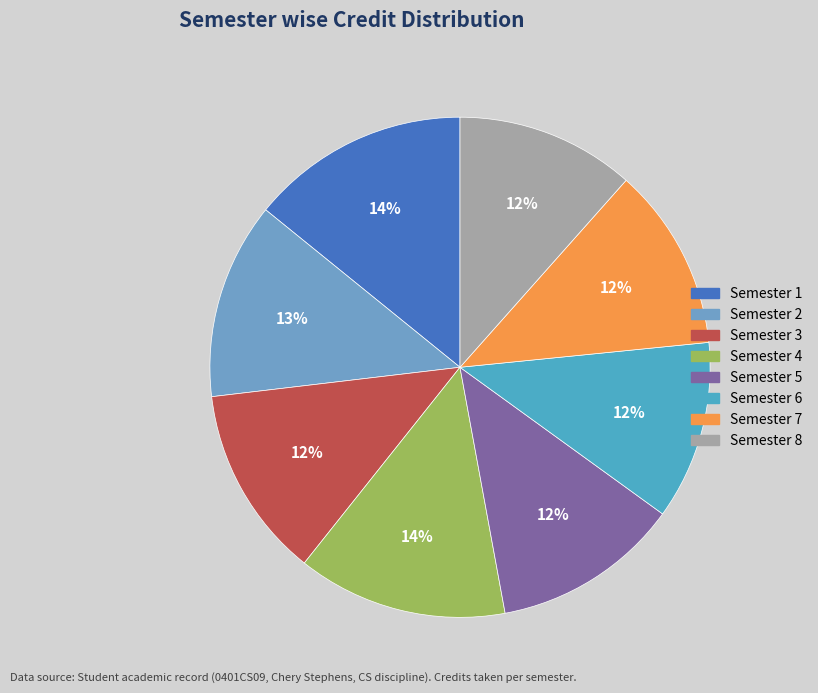

Does Semester 5 account for over 50% of the chart?

No